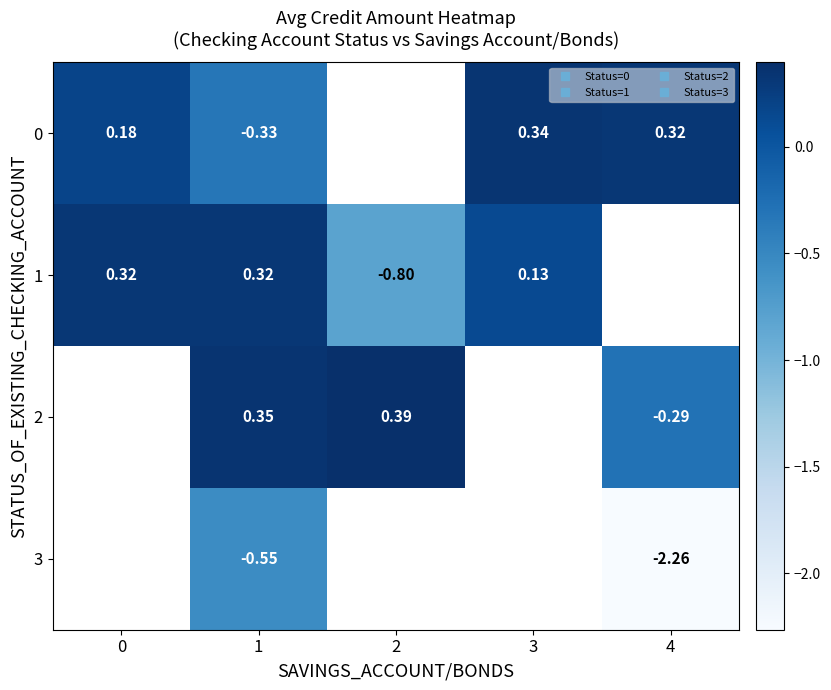

How many data points does each series have?

5